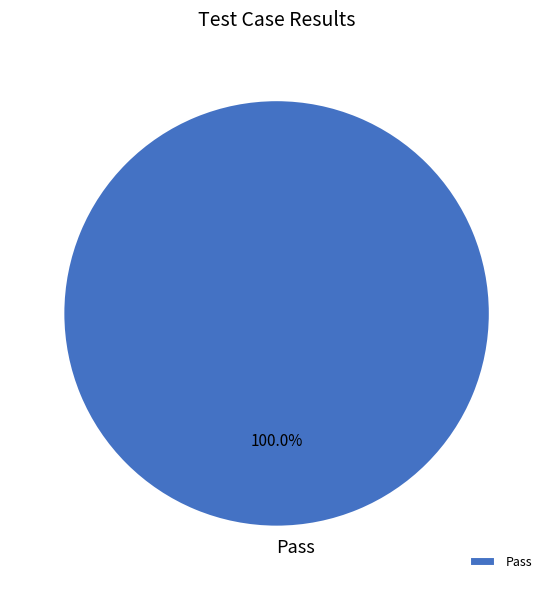

Does Pass represent more than half of the total?

Yes